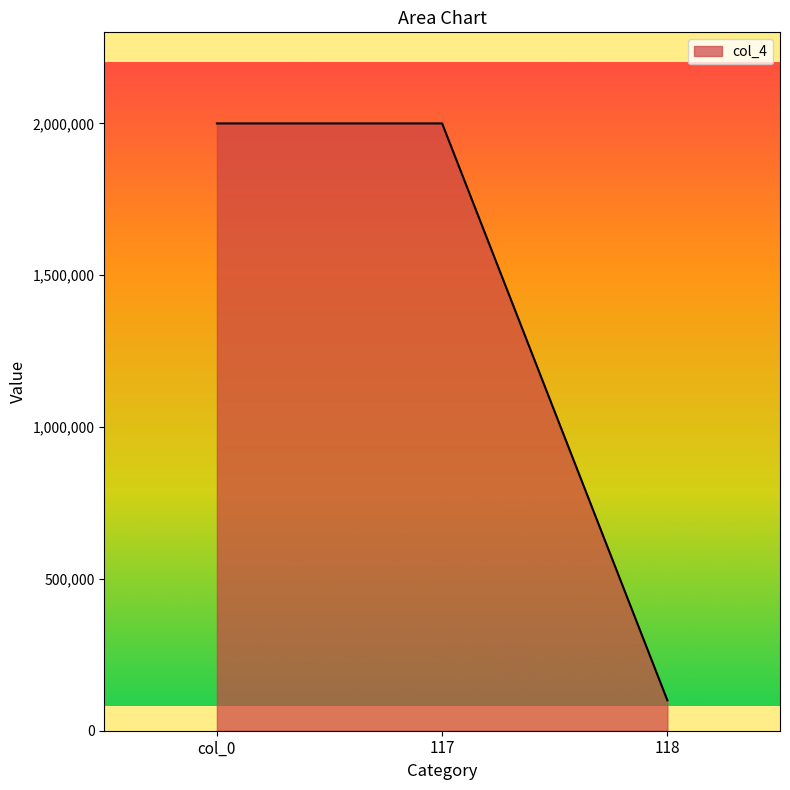

What is the sum of the values at 118 and col_0?

2100000